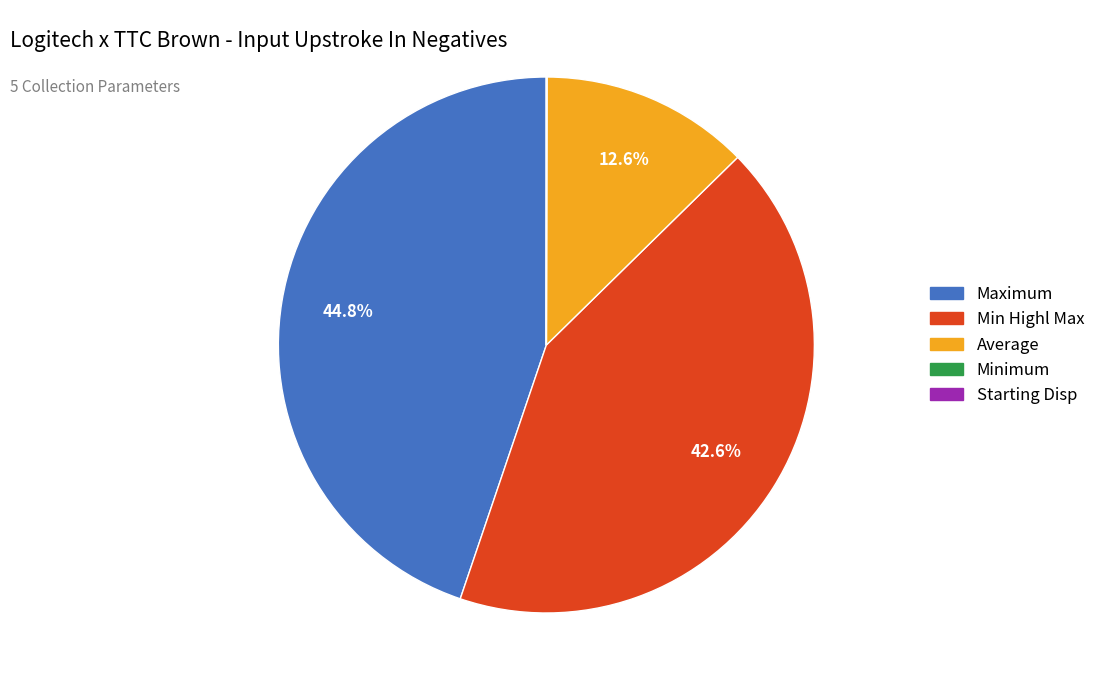

Is there a majority slice in this chart?

No